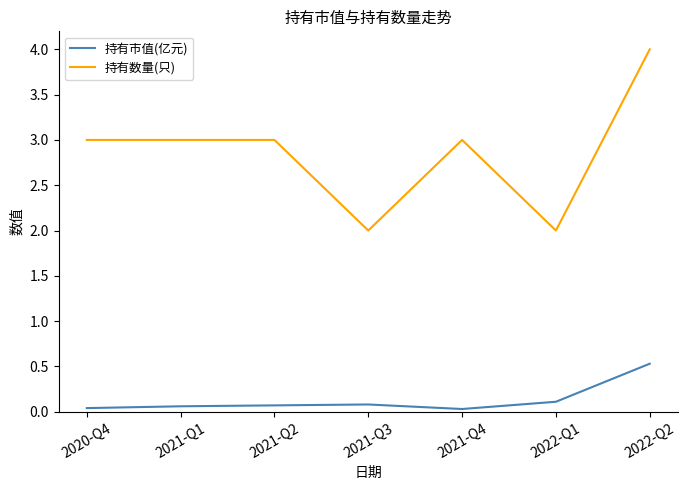

Which label corresponds to the largest value in the chart?

2022-Q2